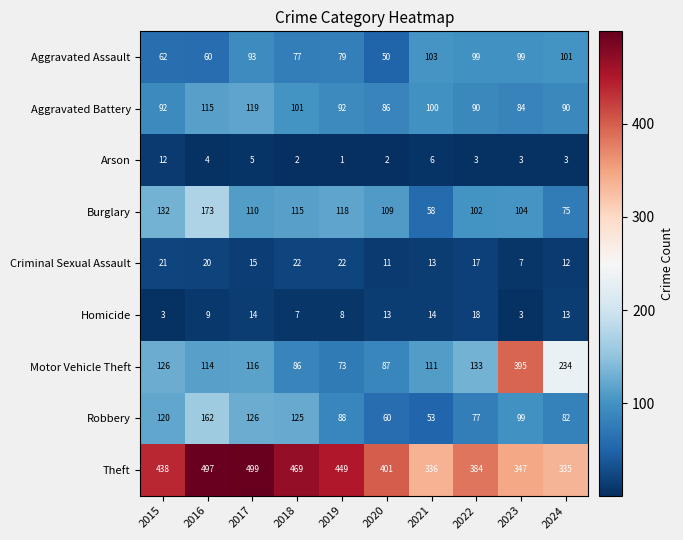

What is the total value across all series at 2019?

930